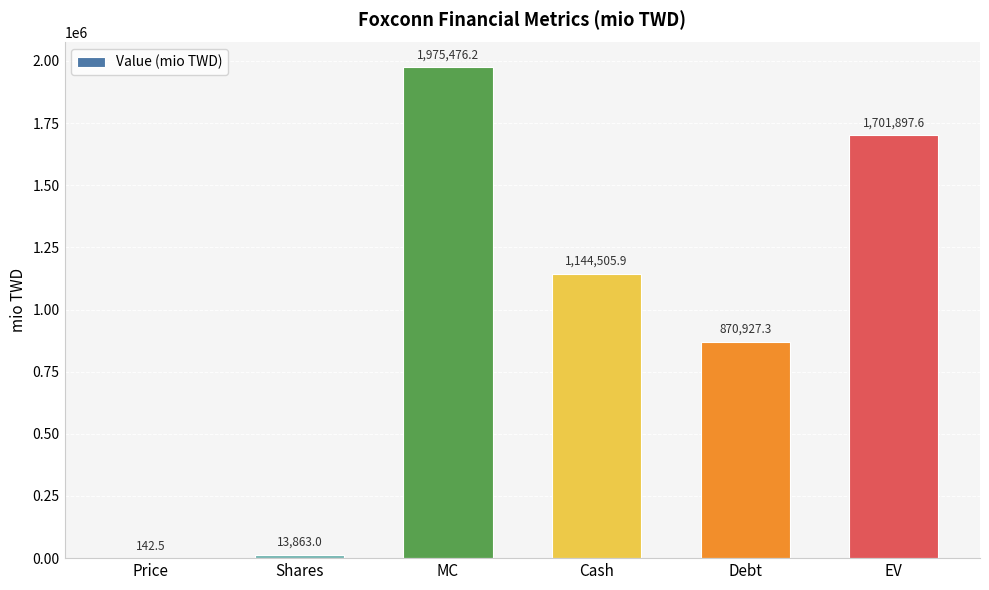

At which label does the data first exceed 1144505?

MC